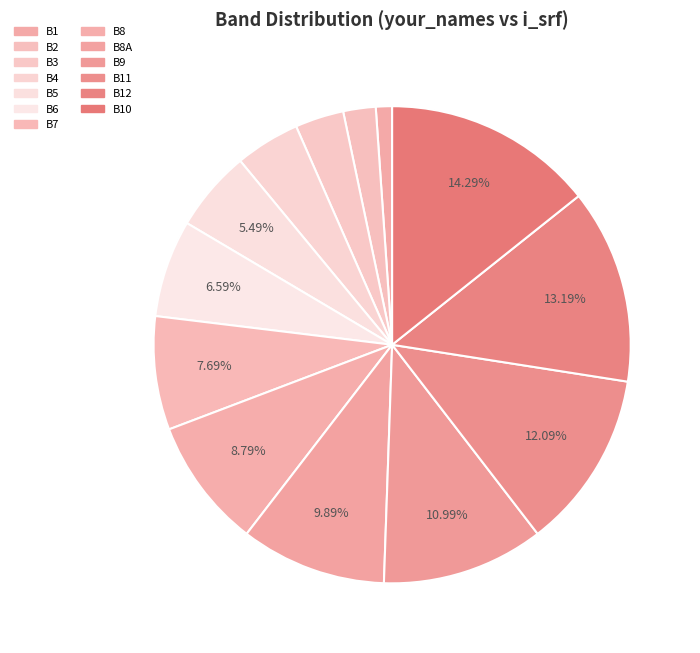

How many segments does this pie chart have?

13